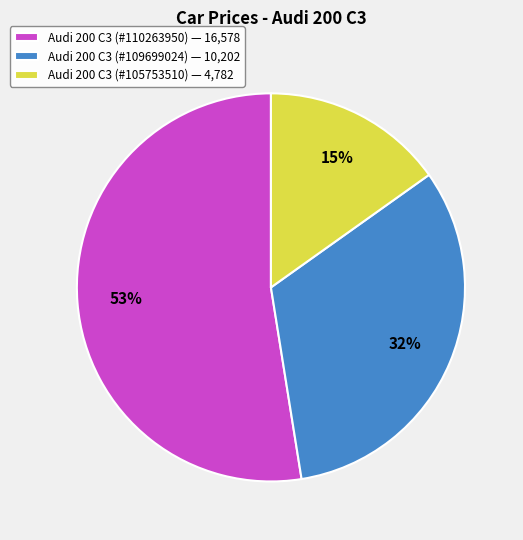

To the nearest percent, what portion does Audi 200 C3 (#110263950) represent?

53%